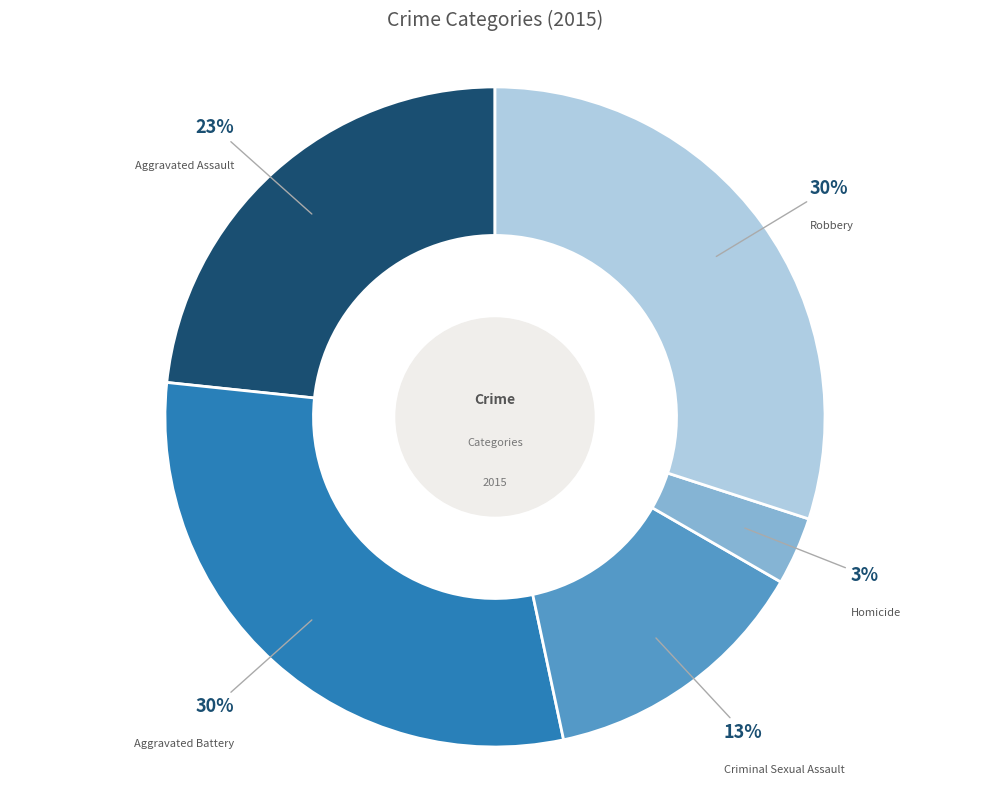

Is there any slice that represents more than half of the pie?

No